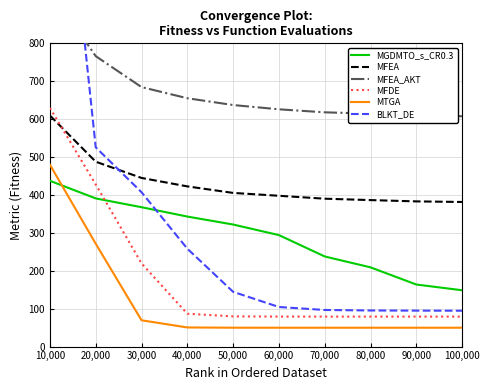

How many lines are shown in the chart?

6